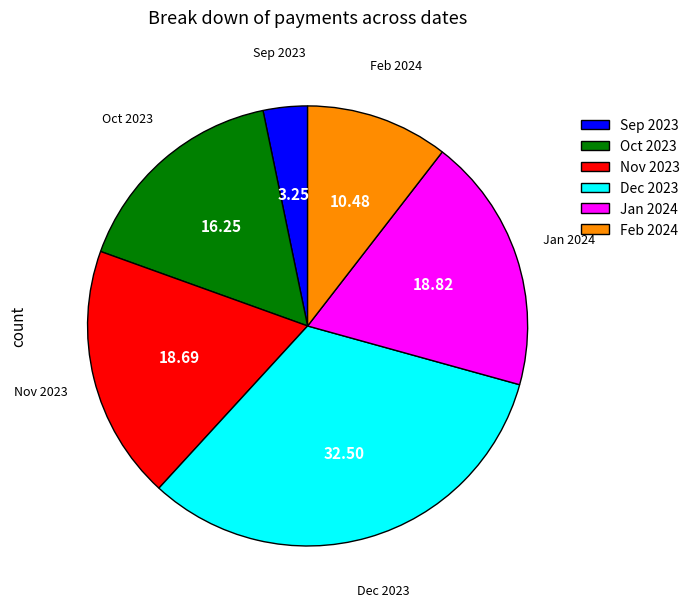

Combined, do Nov 2023 and Jan 2024 account for over 50%?

No